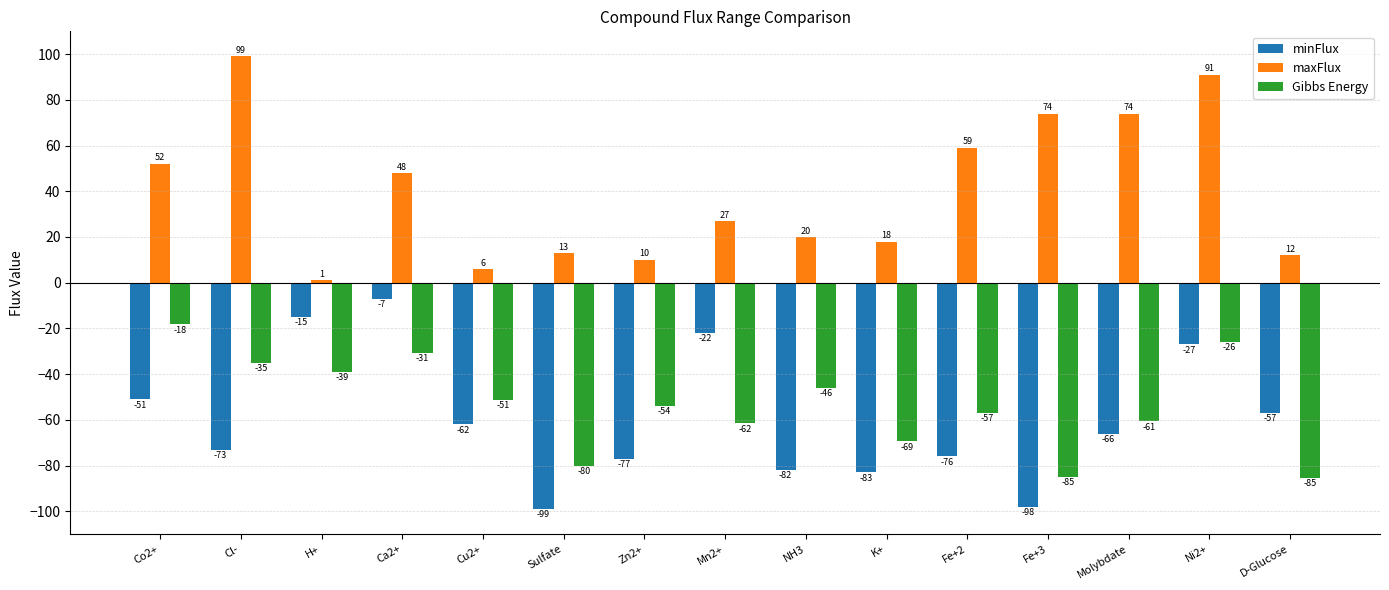

What is the sum of the Gibbs Energy values at Ni2+ and H+?

-65.0